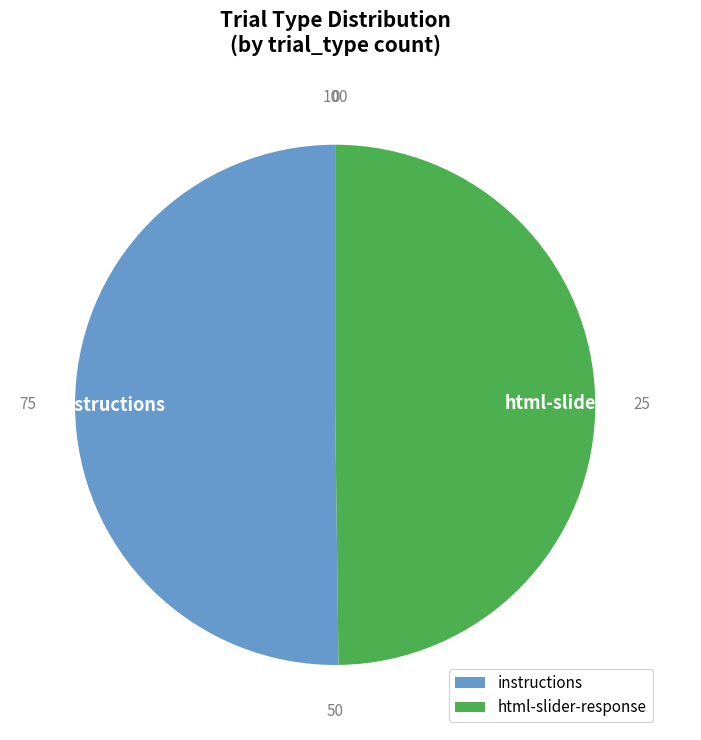

Is the sum of html-slider-response and instructions greater than half?

Yes